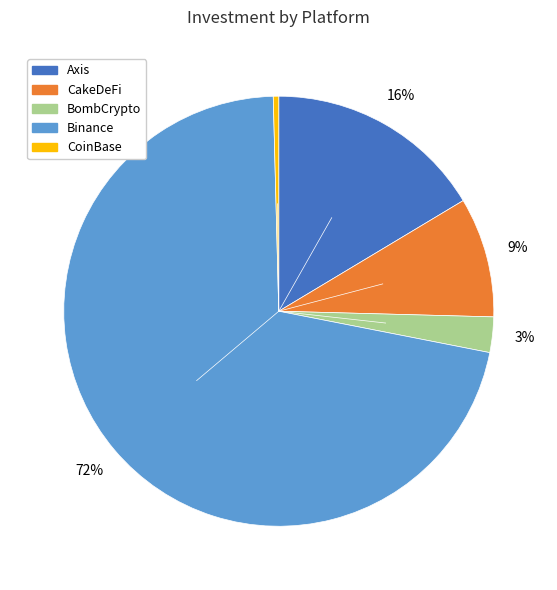

Which category has the smallest portion of the pie?

CoinBase